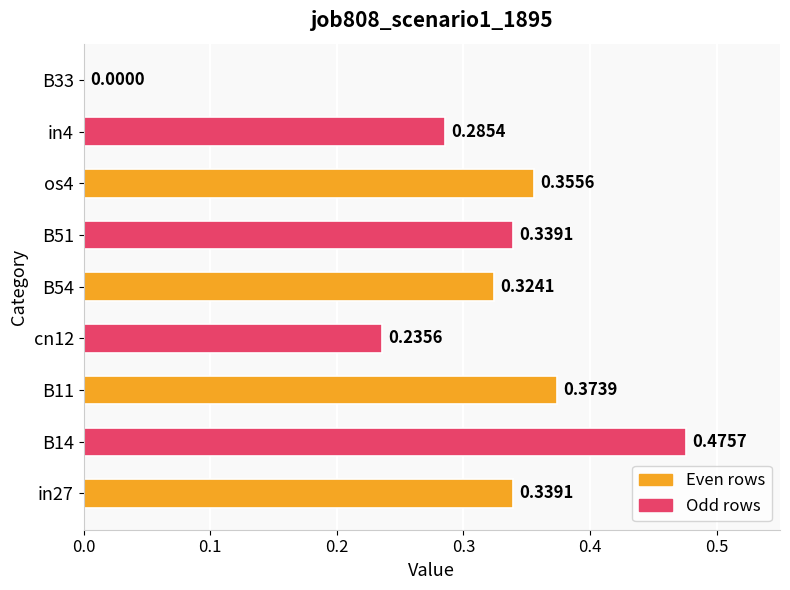

What is the change in value from in27 to B14?

+0.1